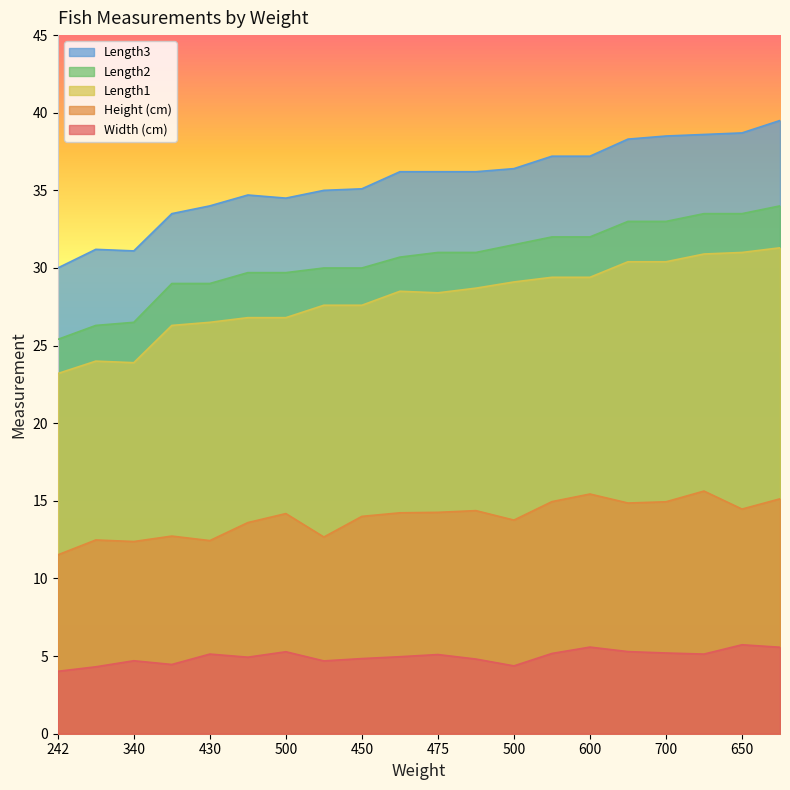

Reading right to left, extract all data points from this chart.

Height (cm): 15.1	14.5	15.6	14.9	14.9	15.4	14.9	13.8	14.4	14.3	14.2	14.0	12.7	14.2	13.6	12.4	12.7	12.4	12.5	11.5
Width (cm): 5.6	5.7	5.1	5.2	5.3	5.6	5.2	4.4	4.8	5.1	5.0	4.8	4.7	5.3	4.9	5.1	4.5	4.7	4.3	4.0
Length3: 39.5	38.7	38.6	38.5	38.3	37.2	37.2	36.4	36.2	36.2	36.2	35.1	35.0	34.5	34.7	34.0	33.5	31.1	31.2	30.0
Length1: 31.3	31.0	30.9	30.4	30.4	29.4	29.4	29.1	28.7	28.4	28.5	27.6	27.6	26.8	26.8	26.5	26.3	23.9	24.0	23.2
Length2: 34.0	33.5	33.5	33.0	33.0	32.0	32.0	31.5	31.0	31.0	30.7	30.0	30.0	29.7	29.7	29.0	29.0	26.5	26.3	25.4